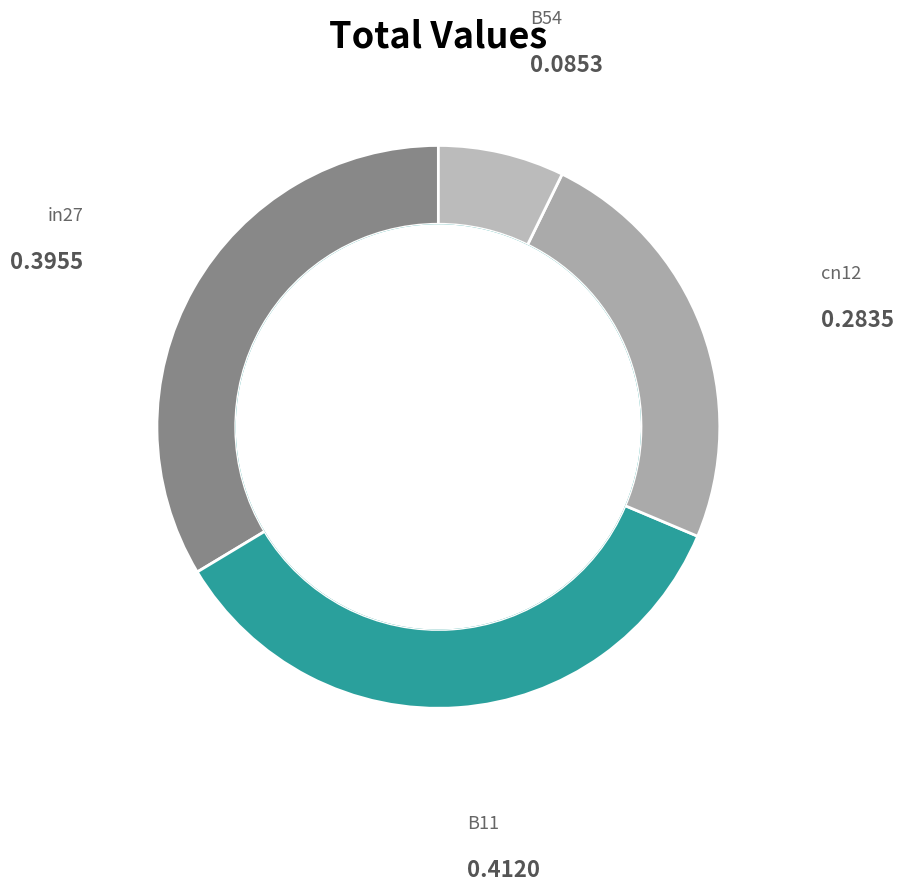

Which slice is the smallest?

B54